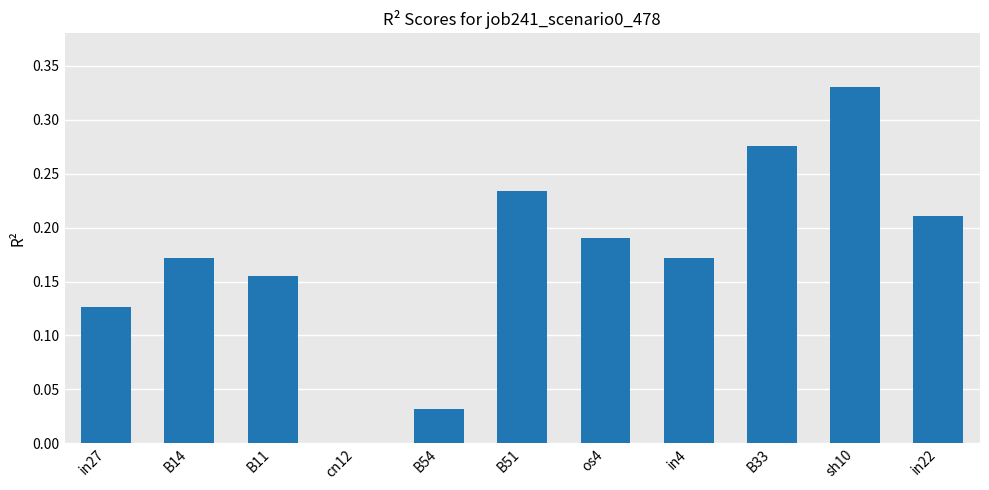

Between B54 and in4, which is larger?

in4